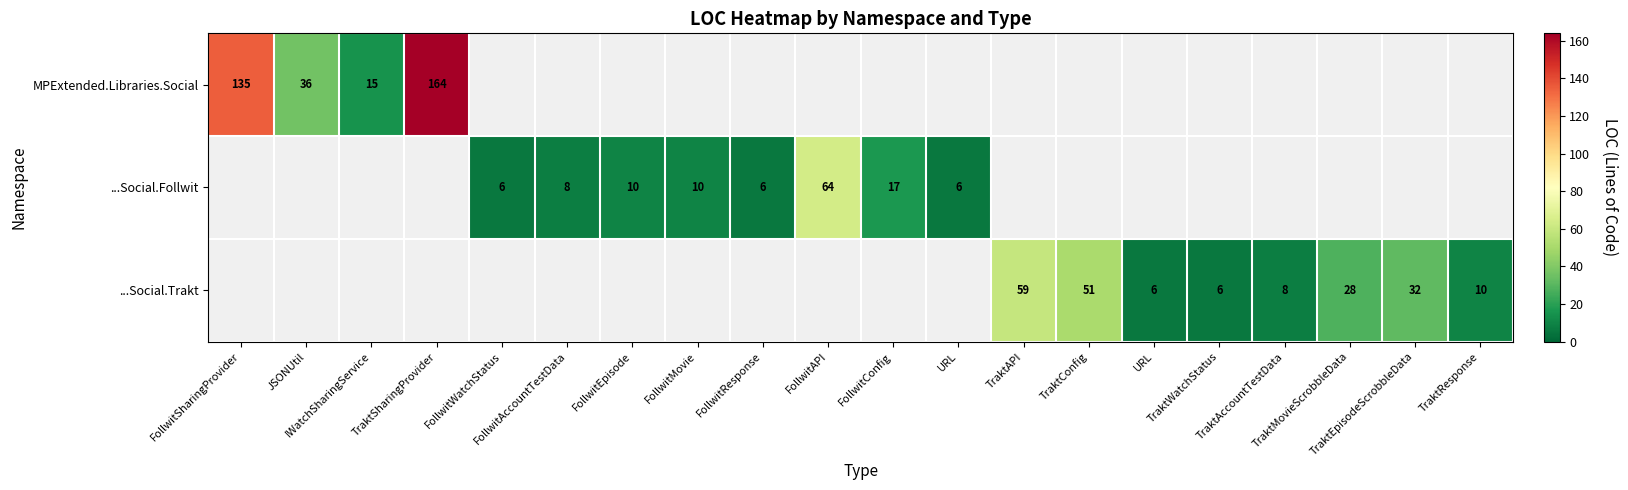

At TraktResponse, list the series in order from smallest to largest.

MPExtended.Libraries.Social, ...Social.Follwit, ...Social.Trakt